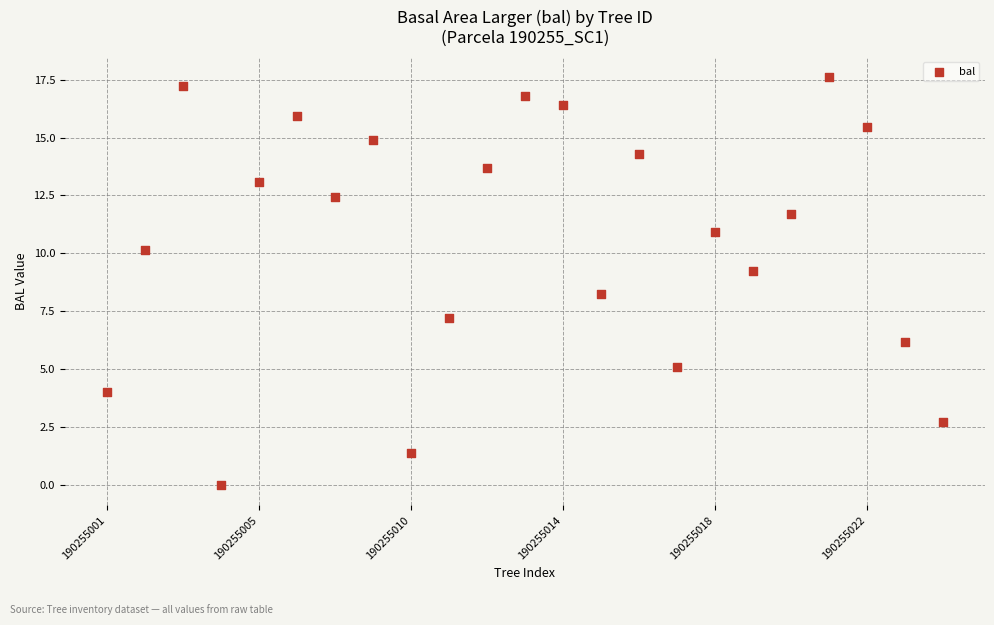

What is the range of Y values (max minus min)?

17.6